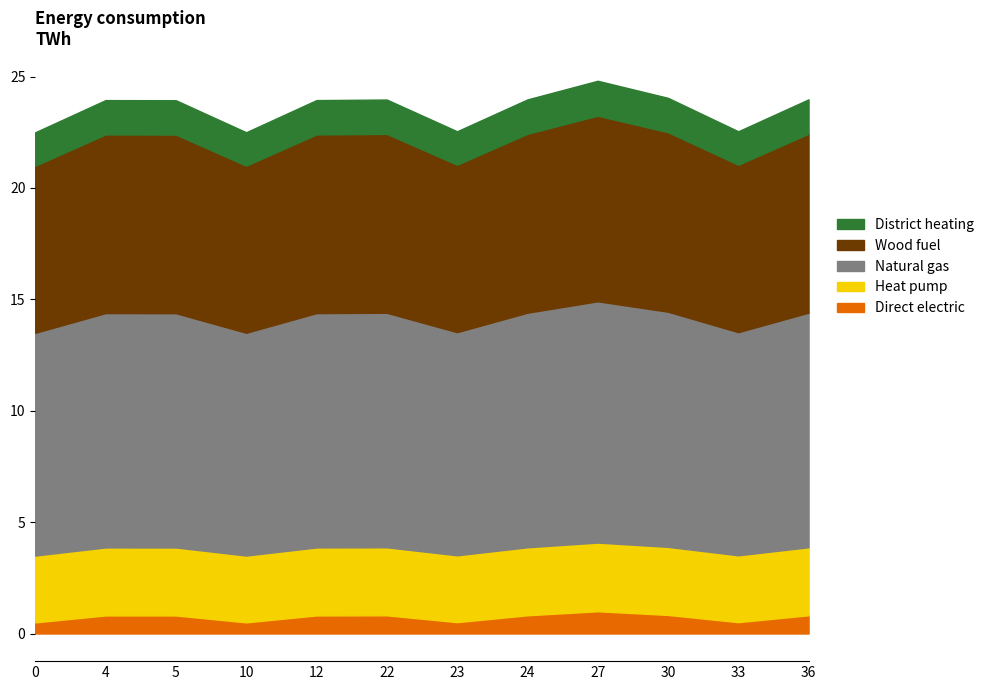

What is the highest value of the Direct electric series?

1.0